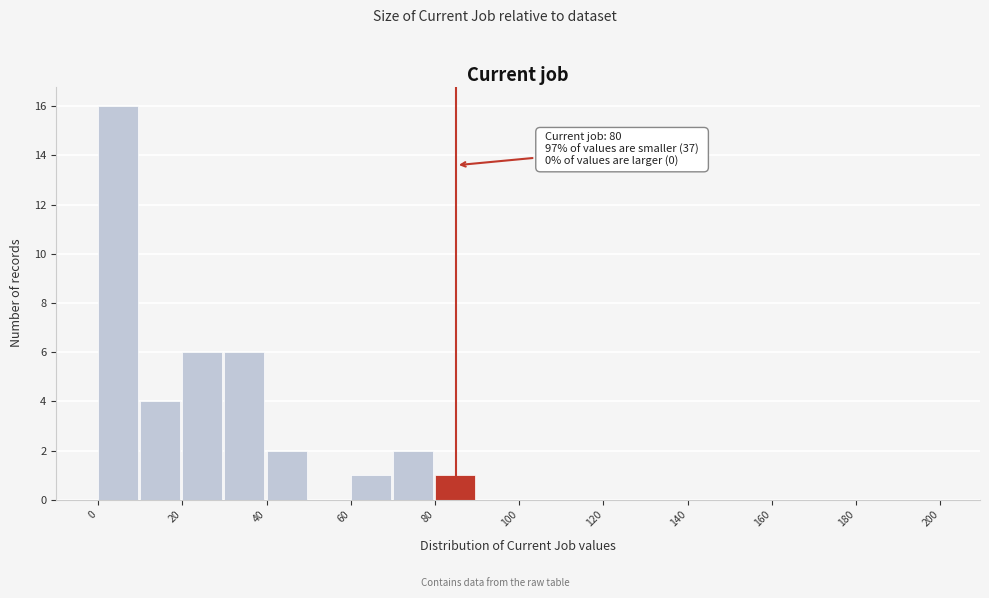

Over which range of the x-axis is the bar tallest?

0 to 10